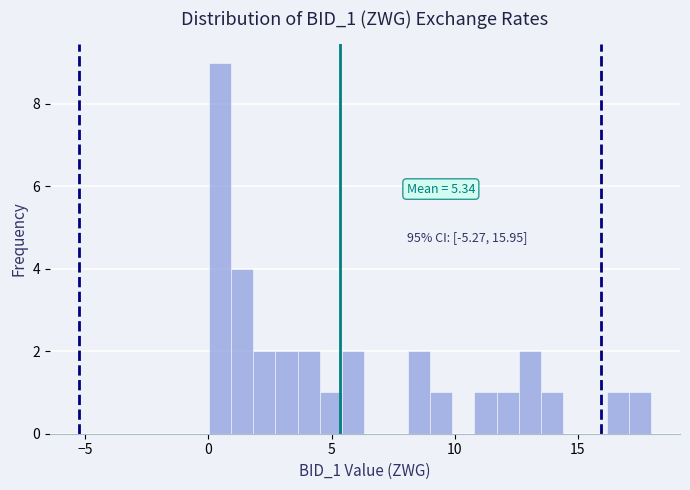

Around what value on the x-axis is the tallest bar? Give the approximate position of its centre, as read against the axis.

0.5